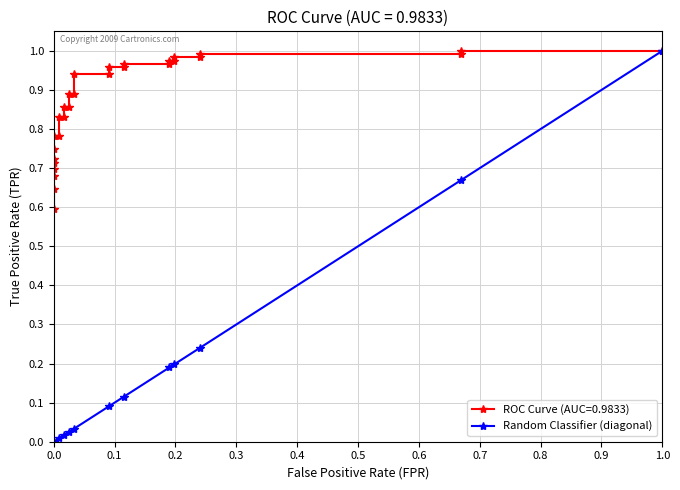

Reading left to right, list all the values displayed in this chart.

0.0	0.0	0.0	0.0	0.0	0.1	0.1	0.2	0.2	0.2	0.7	1.0